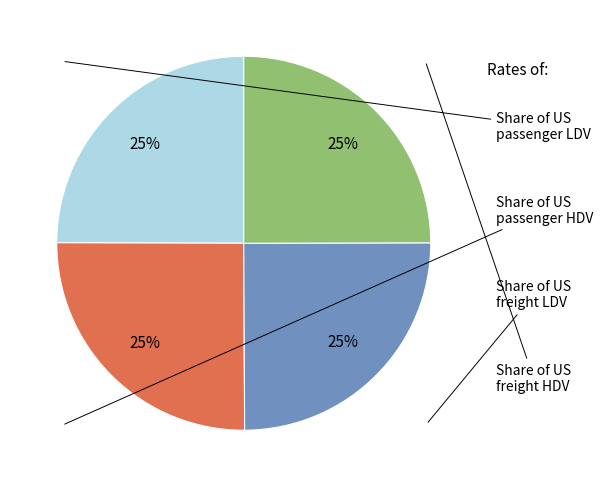

Between Share of US passenger LDV and Share of US passenger HDV, which is larger?

Share of US passenger HDV